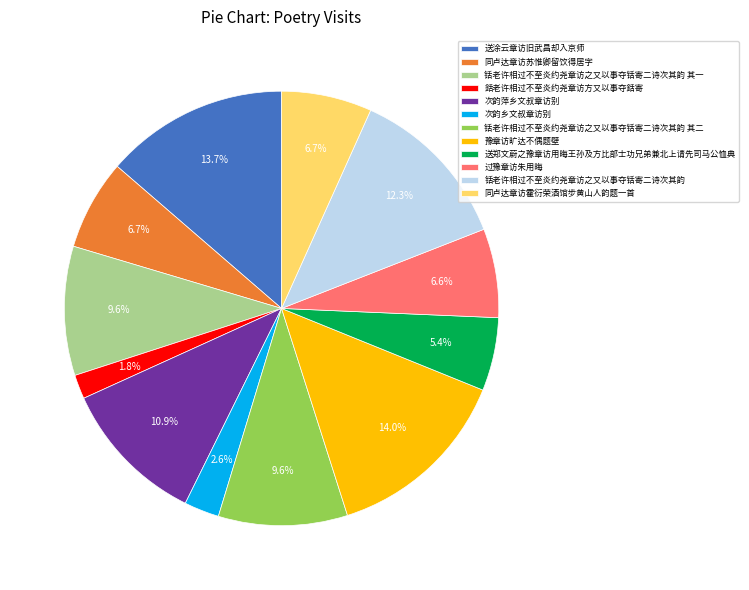

To the nearest percent, what is the average slice percentage?

8%